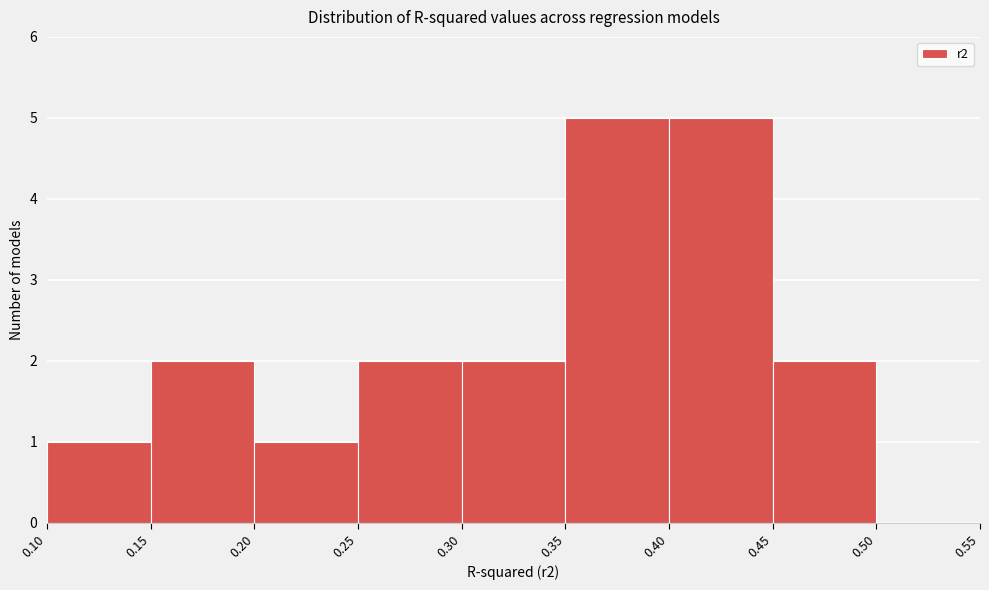

How tall is the bar that spans 0.45 to 0.50 on the x-axis? The values are not printed on the chart, so give them approximately, as read against the axis.

2